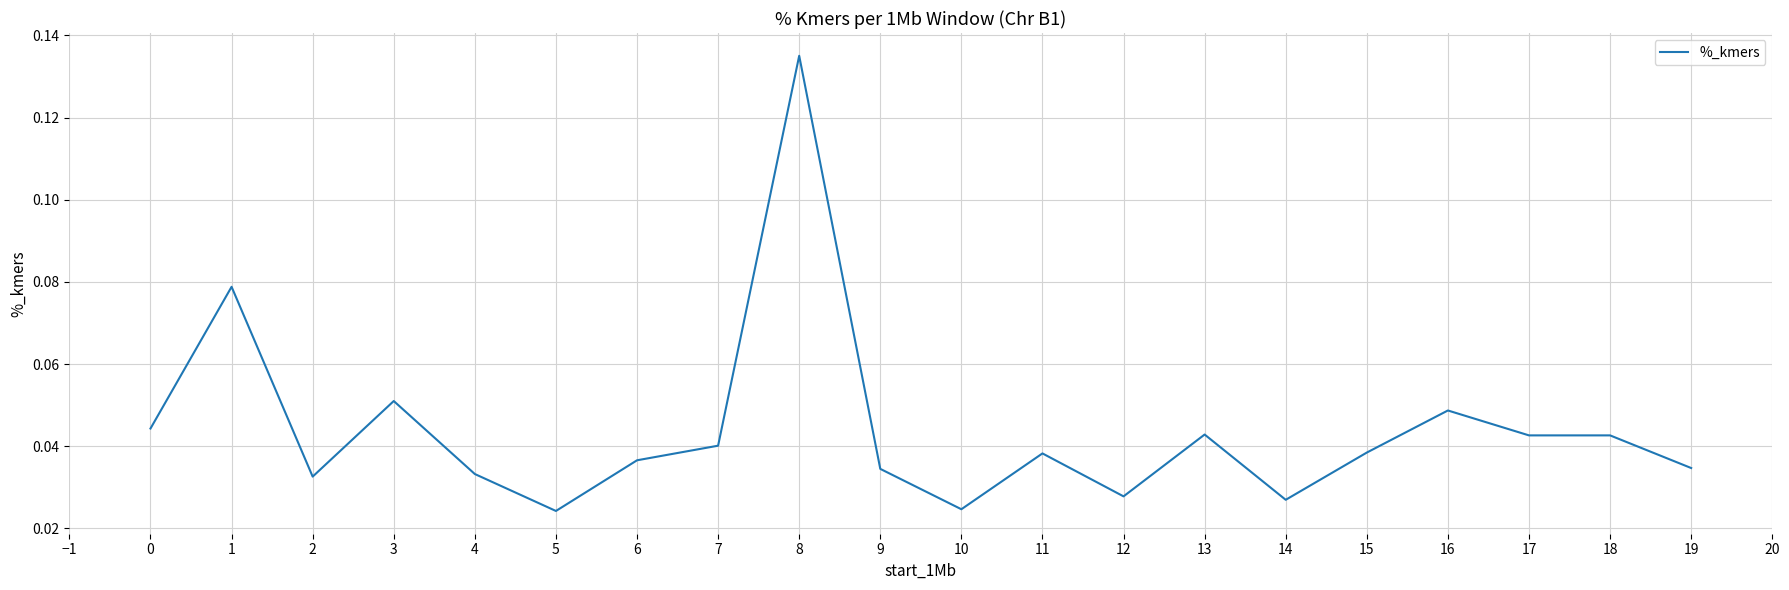

Between 18 and 15, which is larger?

18